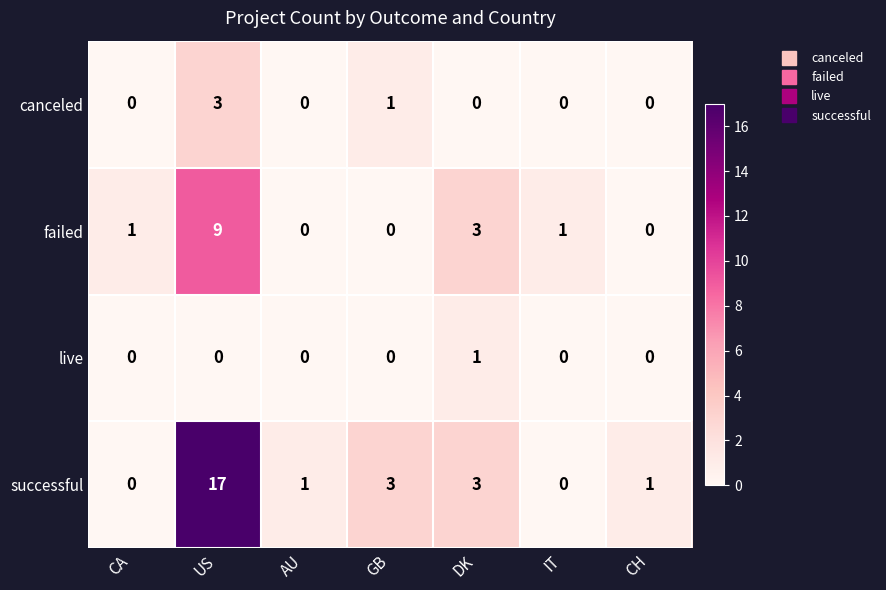

Rank the series by their maximum value, from highest to lowest.

successful, failed, canceled, live